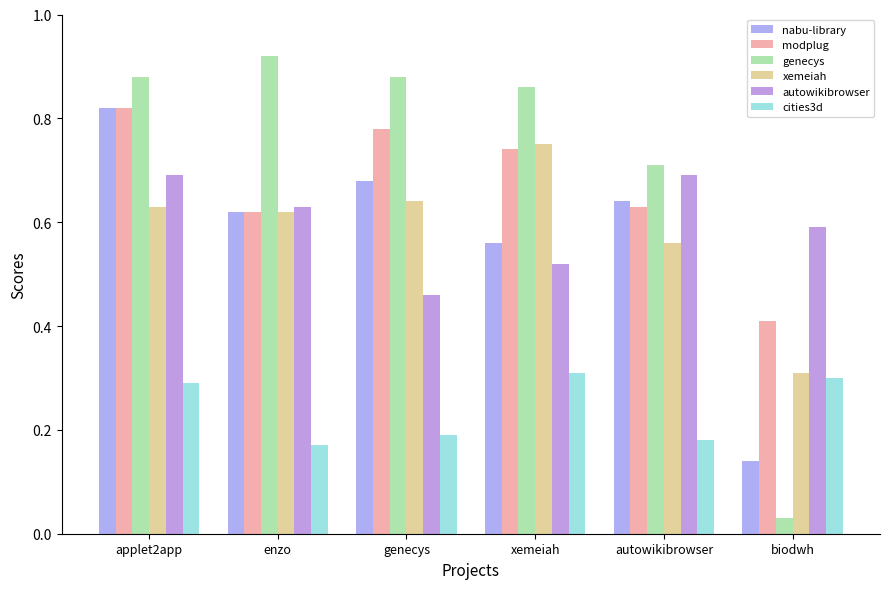

Which series has the largest total across all categories?

genecys